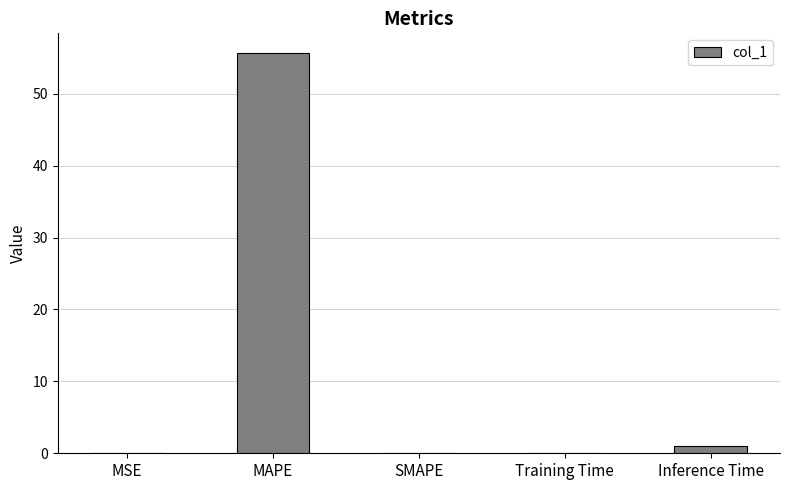

What is the sum of all values?

56.7